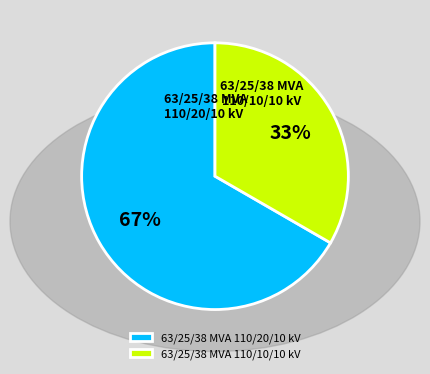

How many slices are in this pie chart?

2